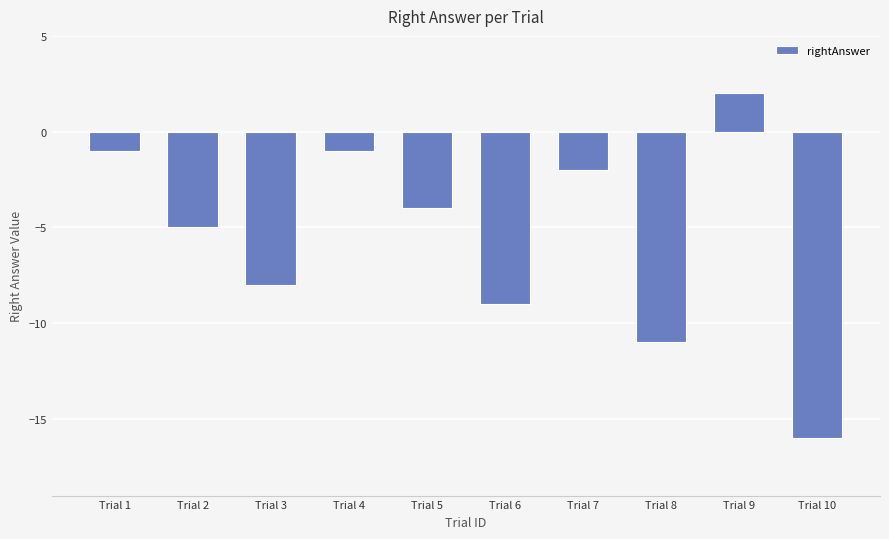

Where does the data first go above -4?

Trial 1